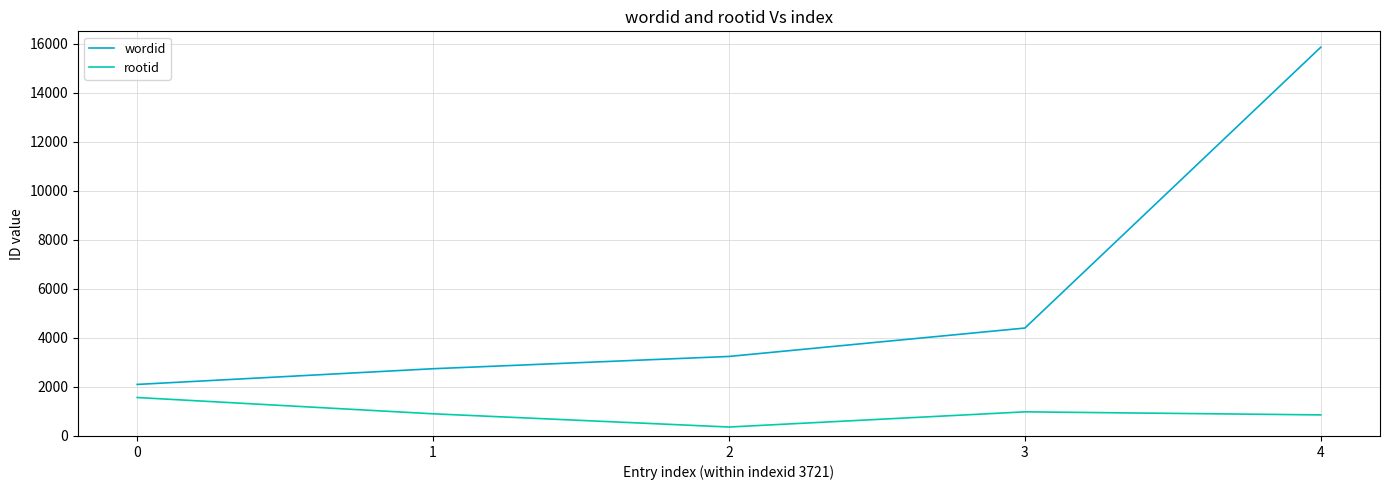

What is the sum of the rootid values at 1 and 3?

1888